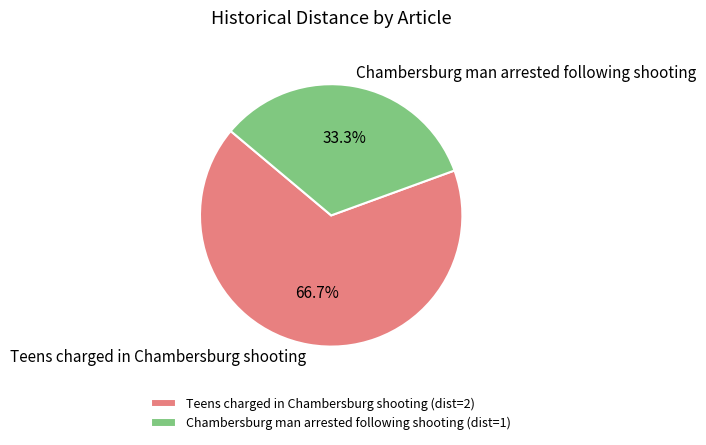

Which category has the smallest portion of the pie?

Chambersburg man arrested following shooting